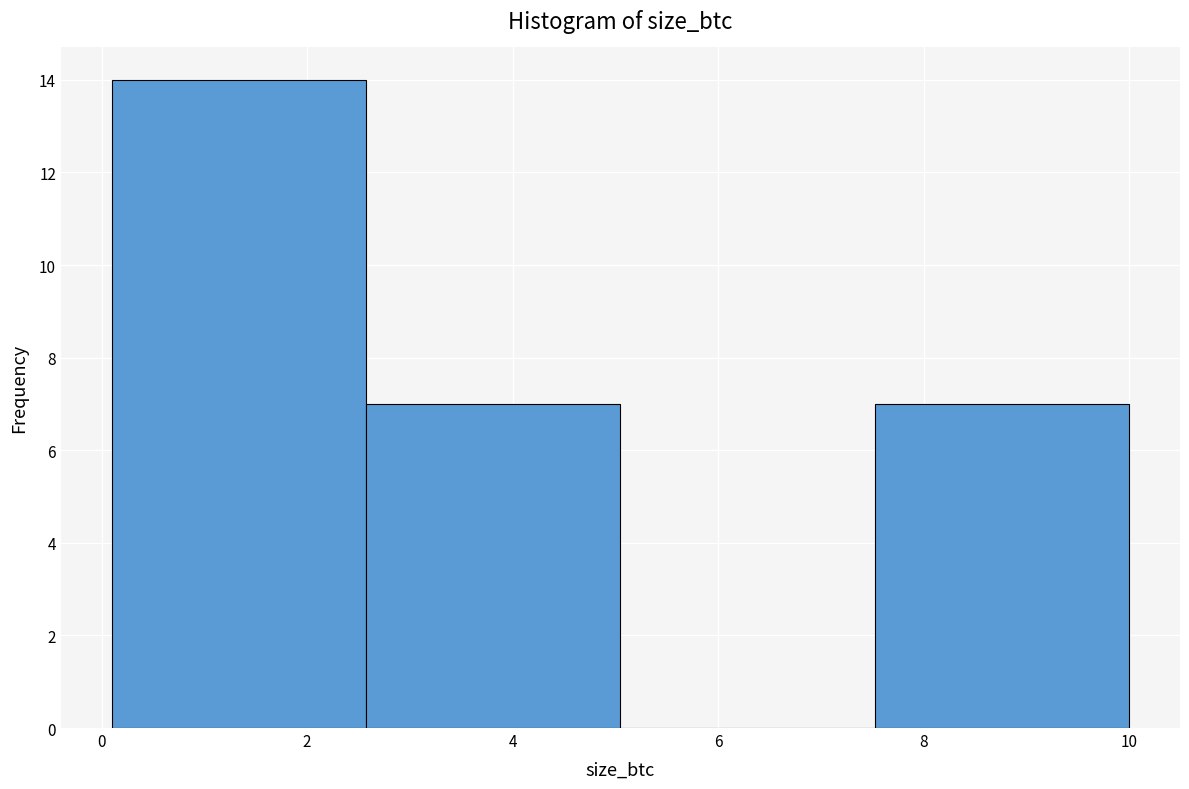

Which range on the x-axis has the tallest bar?

0.2 to 2.6